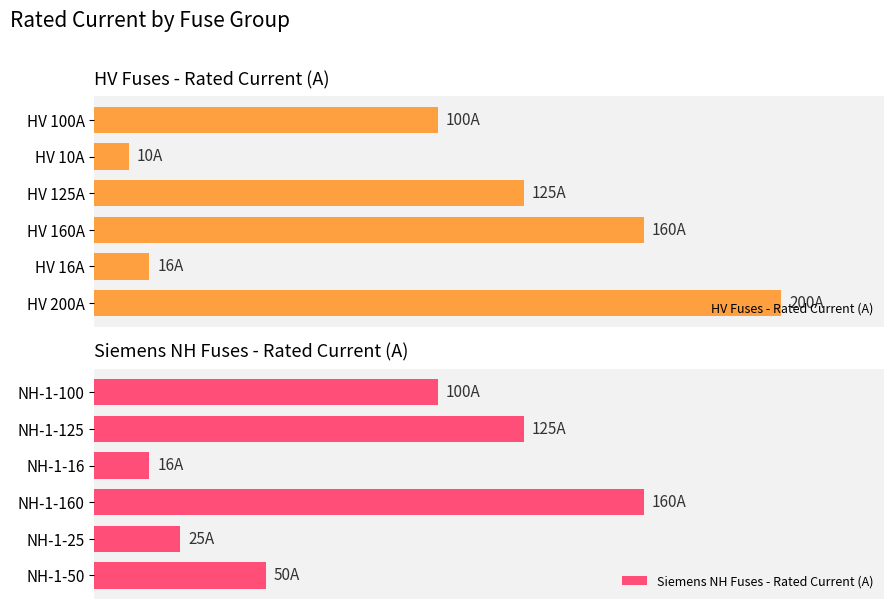

At which label does Siemens NH Fuses - Rated Current (A) reach its peak?

NH-1-160